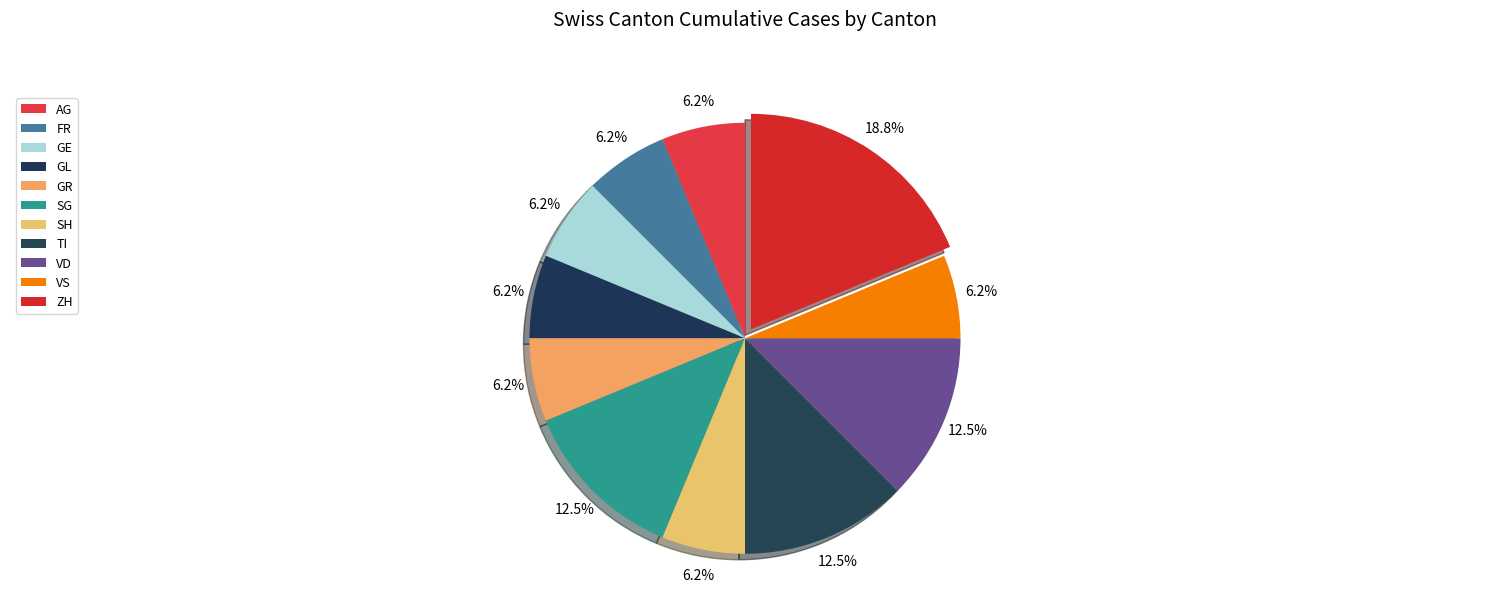

How many slices are in this pie chart?

11